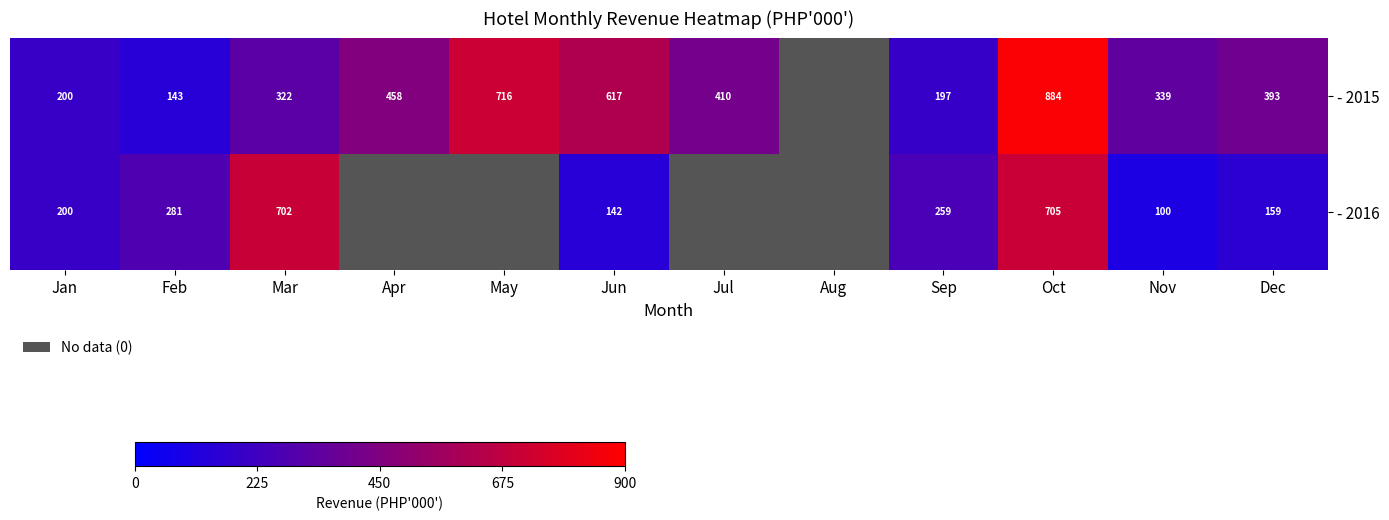

The value of - 2016 at Sep is 259. True or false?

True